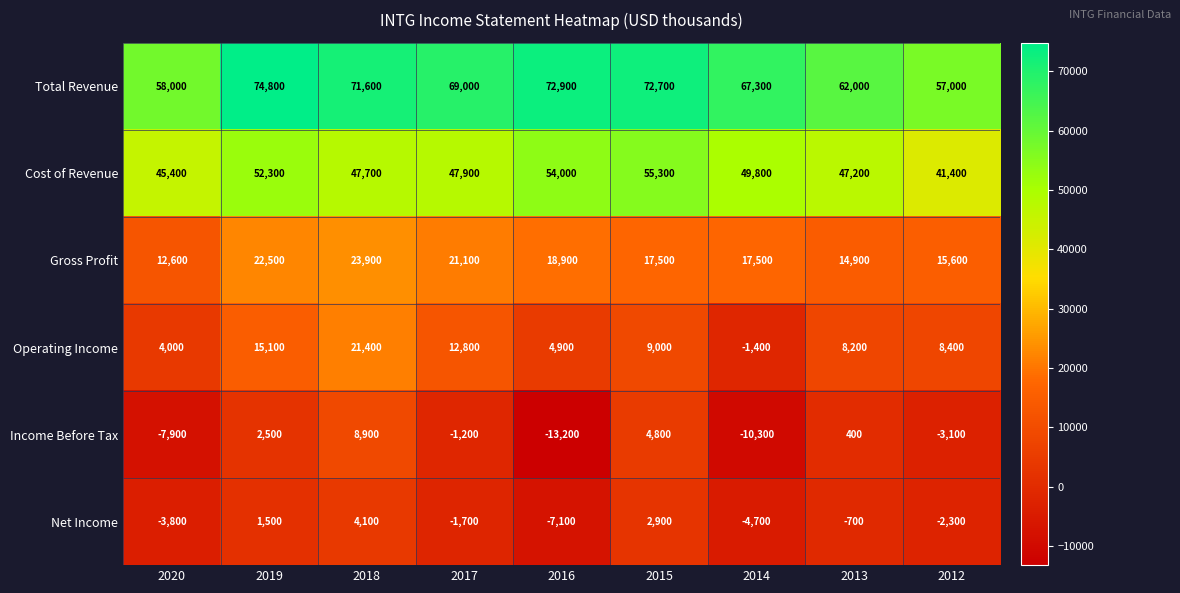

Where does the Gross Profit series first go above 17500?

2019